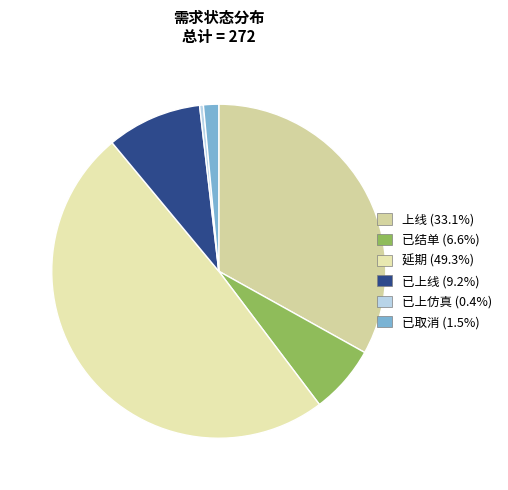

Between 已结单 and 上线, which is larger?

上线